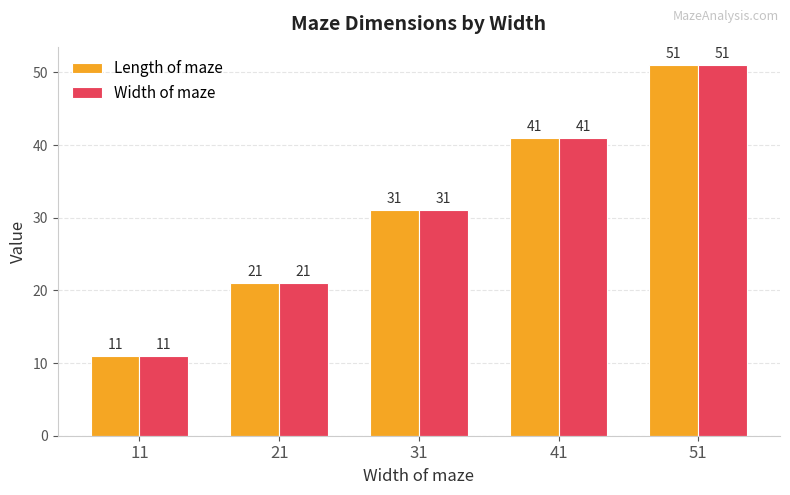

How many bars are there in each group?

2